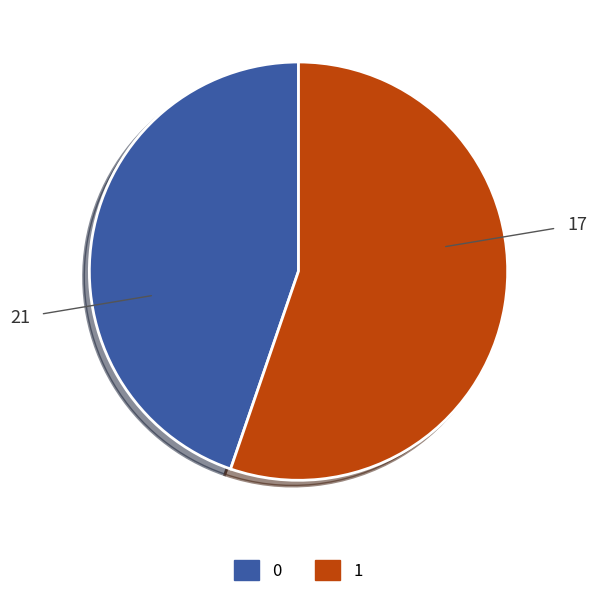

Which category has the biggest portion of the pie?

1